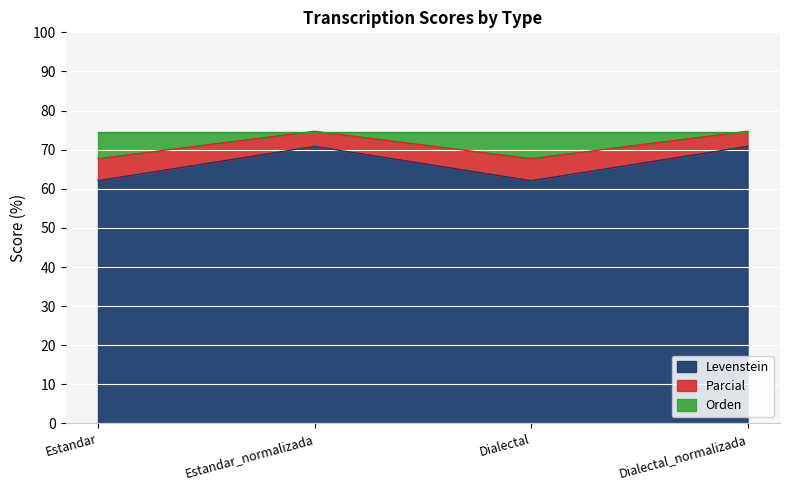

Which series has the largest total across all categories?

Levenstein